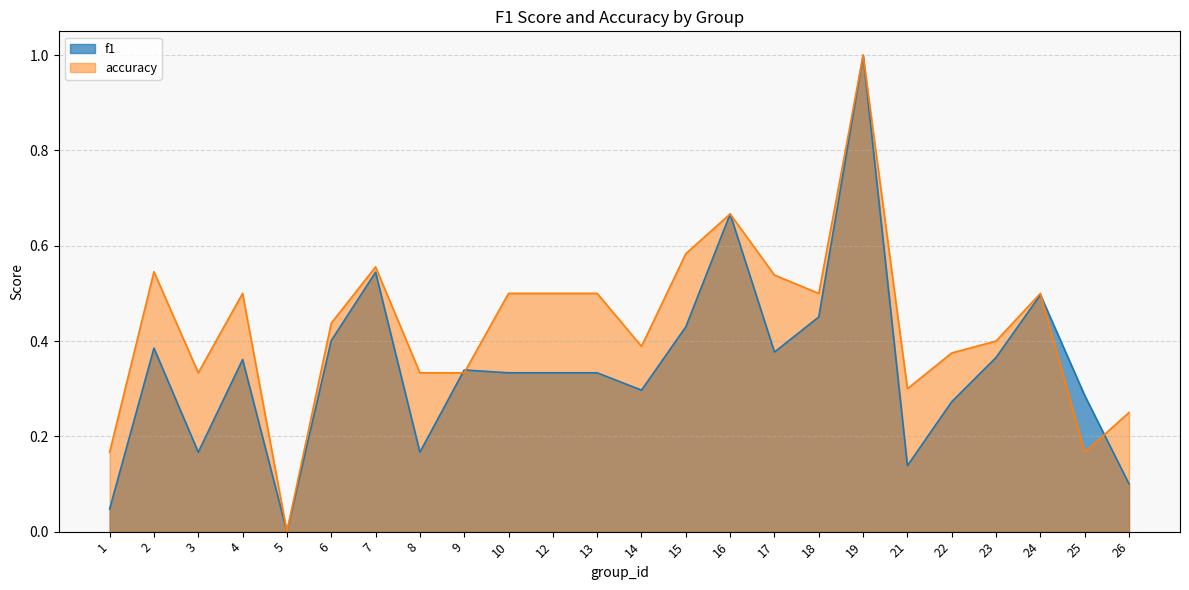

List the labels in order of f1 value, largest first.

19, 16, 7, 24, 18, 15, 6, 2, 17, 23, 4, 9, 10, 12, 13, 14, 25, 22, 3, 8, 21, 26, 1, 5